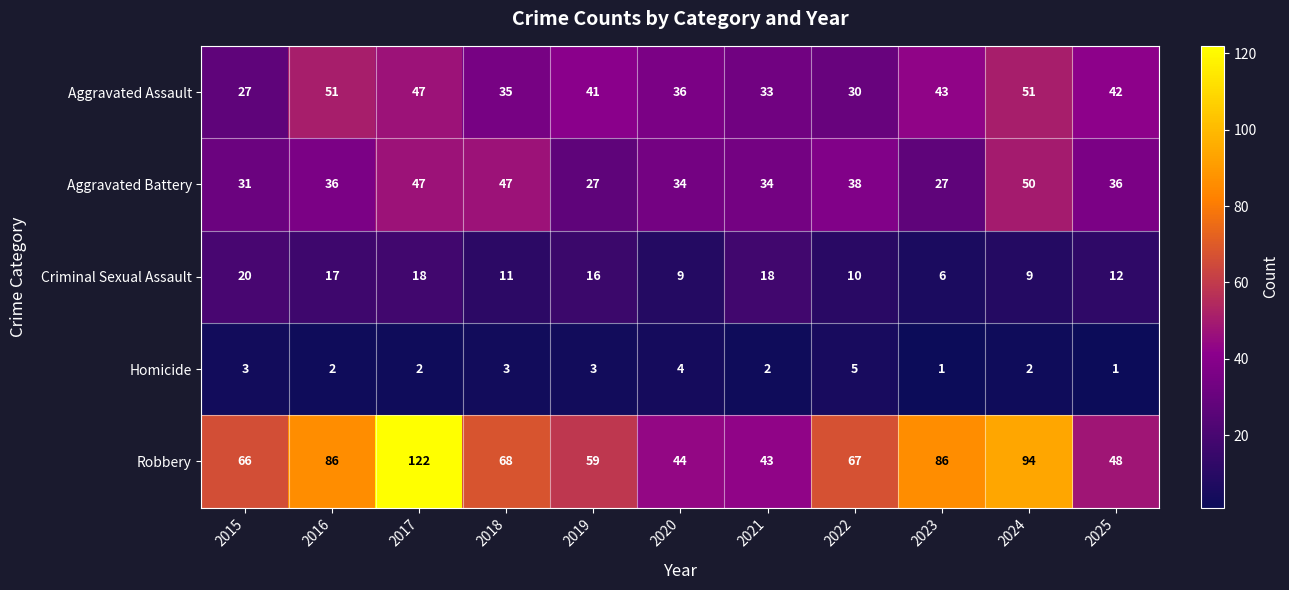

At which label does Aggravated Battery reach its peak?

2024